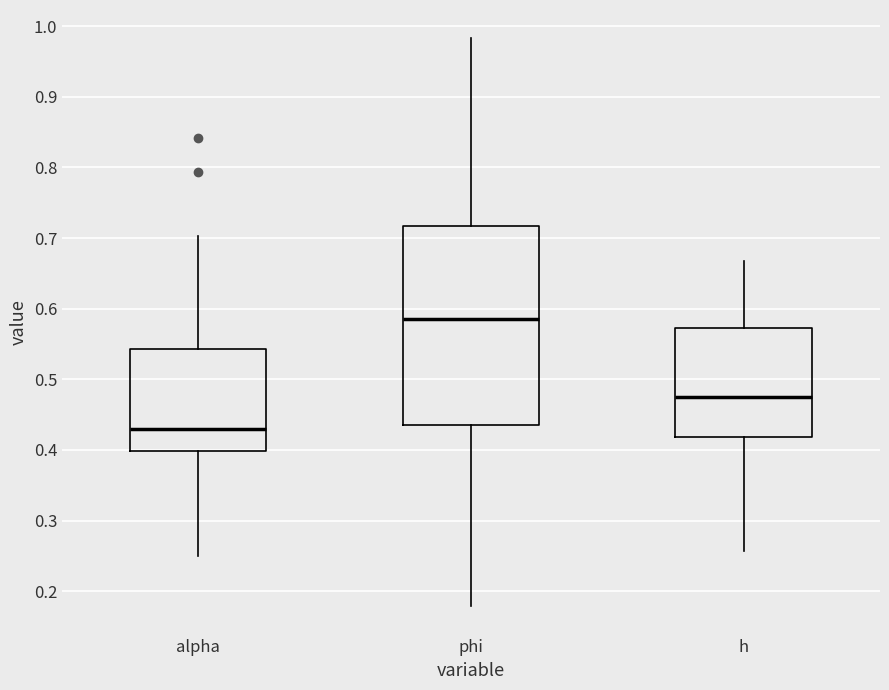

Reading left to right, read every box against the y-axis: the position of its median line, the range the box covers, and the ends of its whiskers. The values are not printed on the chart, so give them approximately, as read against the axis.

alpha: median 0.43, box 0.40 to 0.54, whiskers 0.25 to 0.70
phi: median 0.58, box 0.43 to 0.72, whiskers 0.18 to 0.98
h: median 0.48, box 0.42 to 0.57, whiskers 0.26 to 0.67